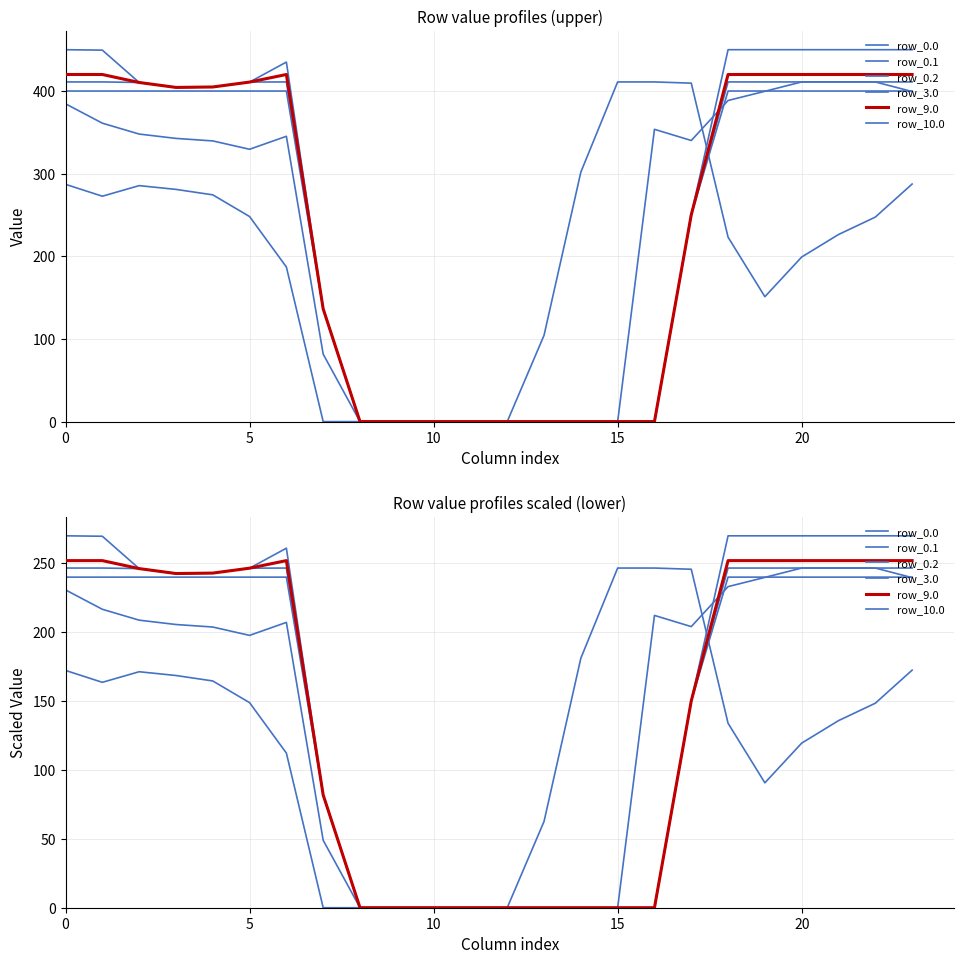

Is it true that row_0.0 equals 0.0 at 15?

True